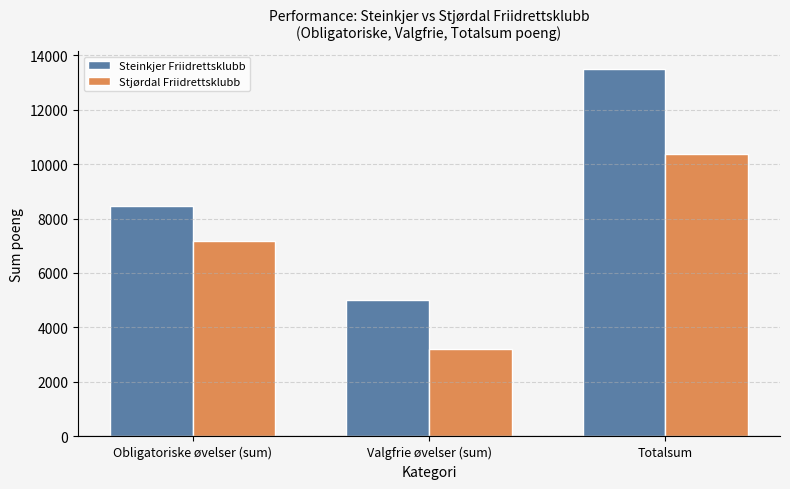

The Steinkjer Friidrettsklubb series shows 8717 at Valgfrie øvelser (sum). True or false?

False